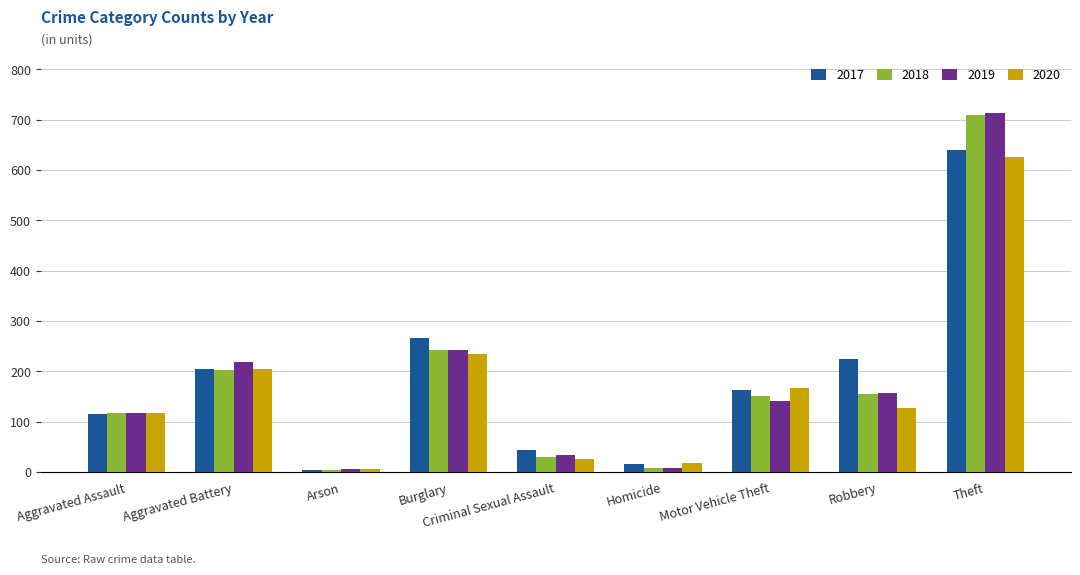

Is the value of 2018 at Theft greater than the value of 2020 at Burglary?

Yes